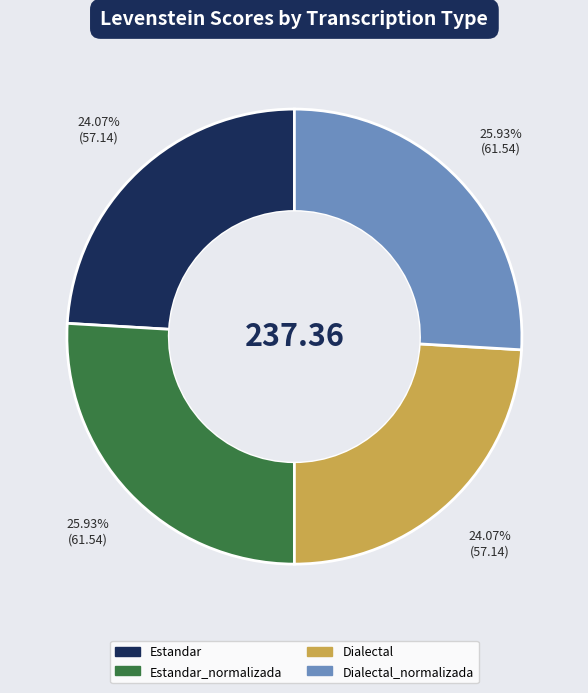

Is there any slice that represents more than half of the pie?

No